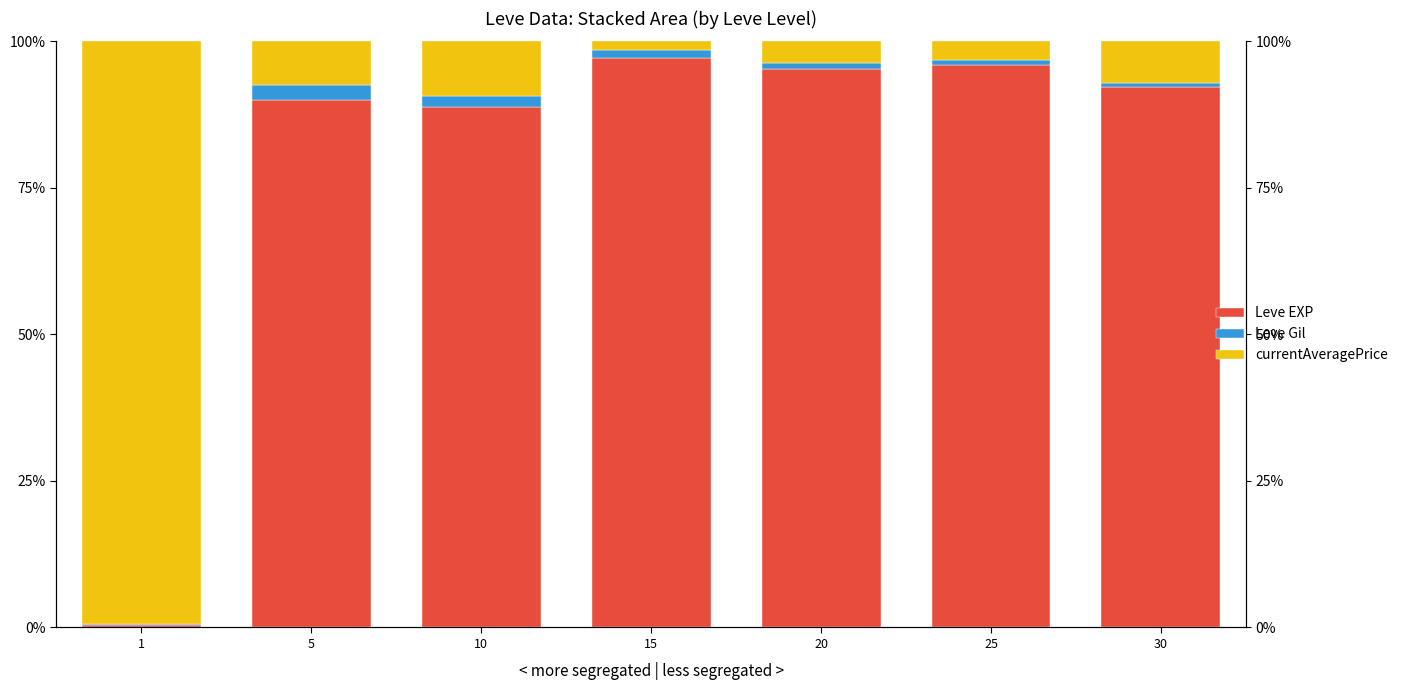

What is the sum of the Leve EXP values at 30 and 5?

182.1